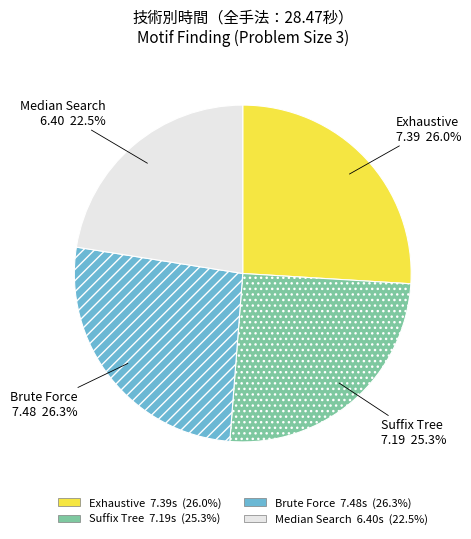

Is it true that Suffix Tree is 25% of the pie?

True